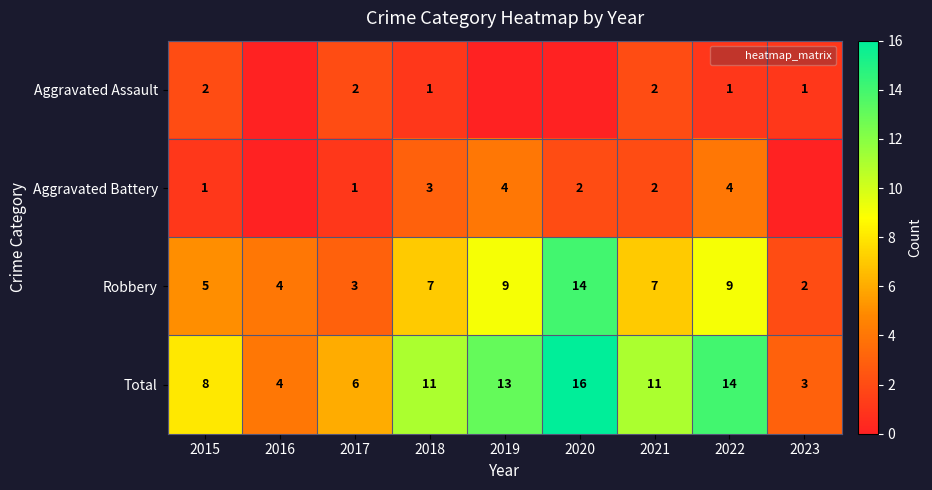

At how many categories does at least one series exceed 1?

9